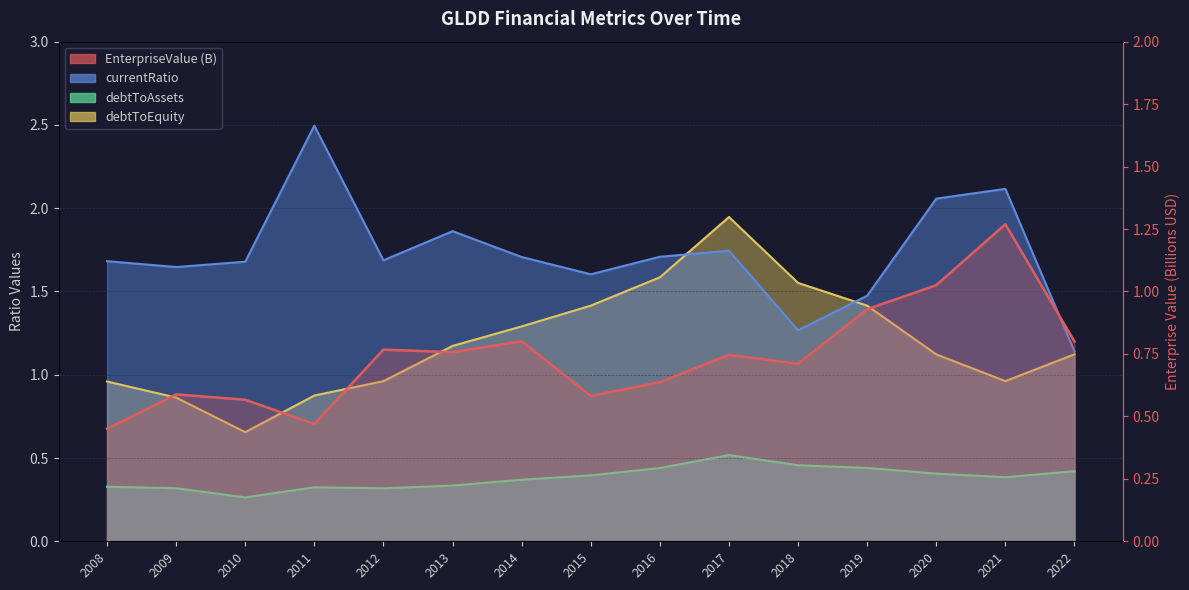

List the series in order of their peak value, highest first.

currentRatio, debtToEquity, EnterpriseValue, debtToAssets